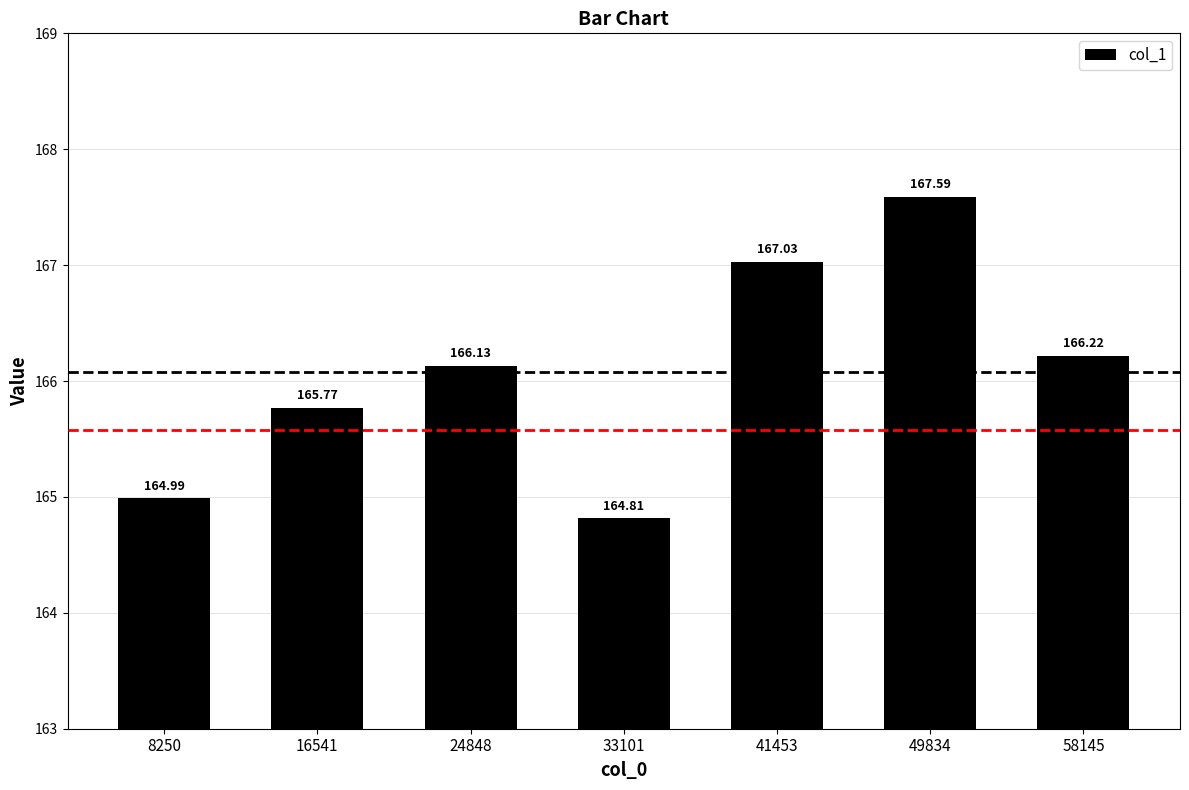

What is the value of the 2nd bar from the left?

165.8